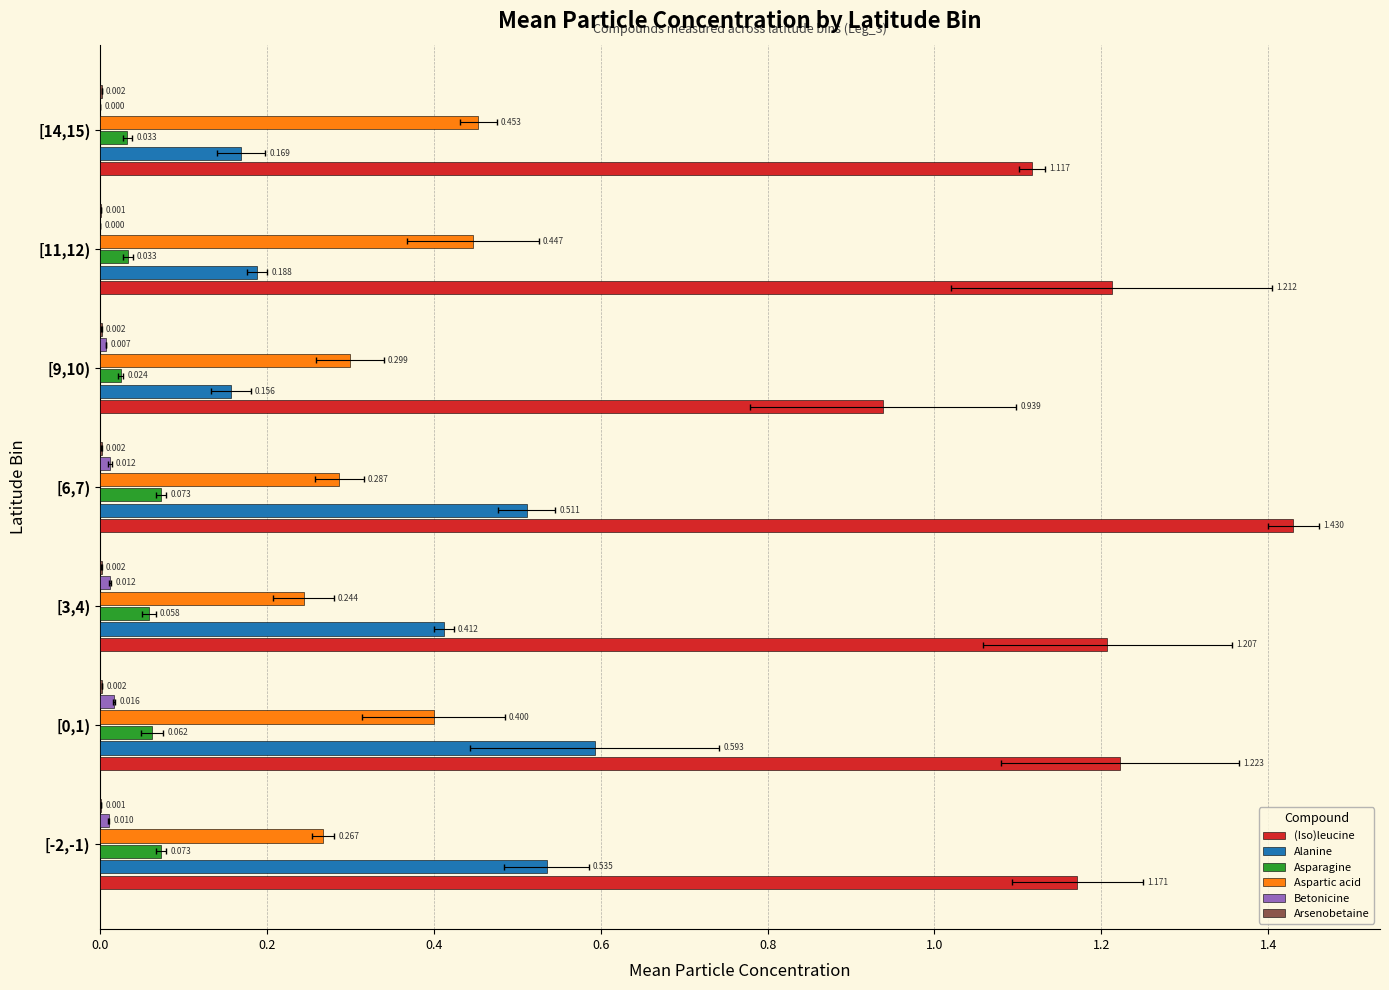

What is the total value across all series at [3,4)?

1.9